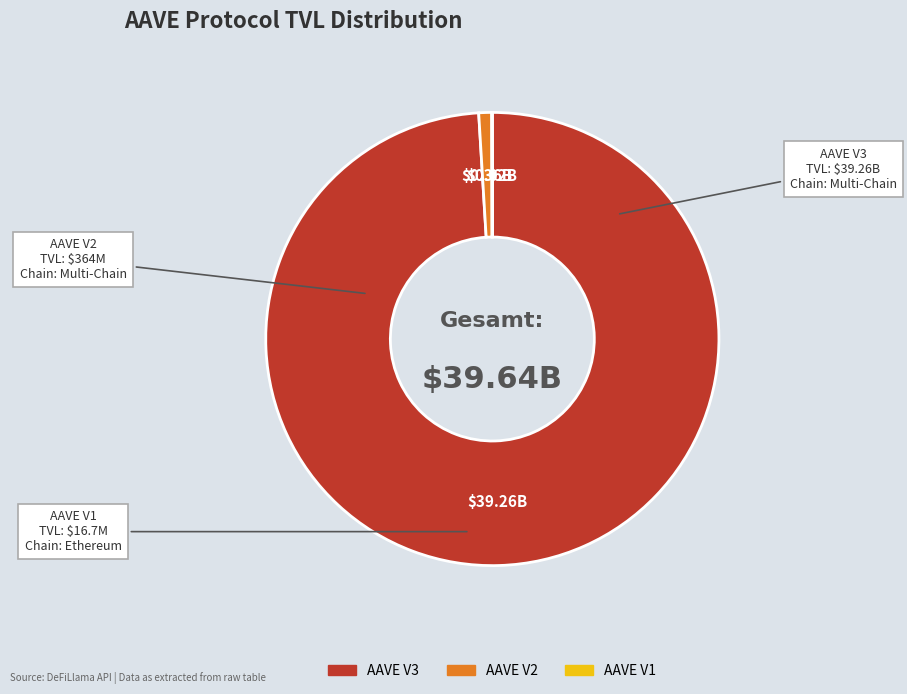

Does any single category account for the majority?

Yes